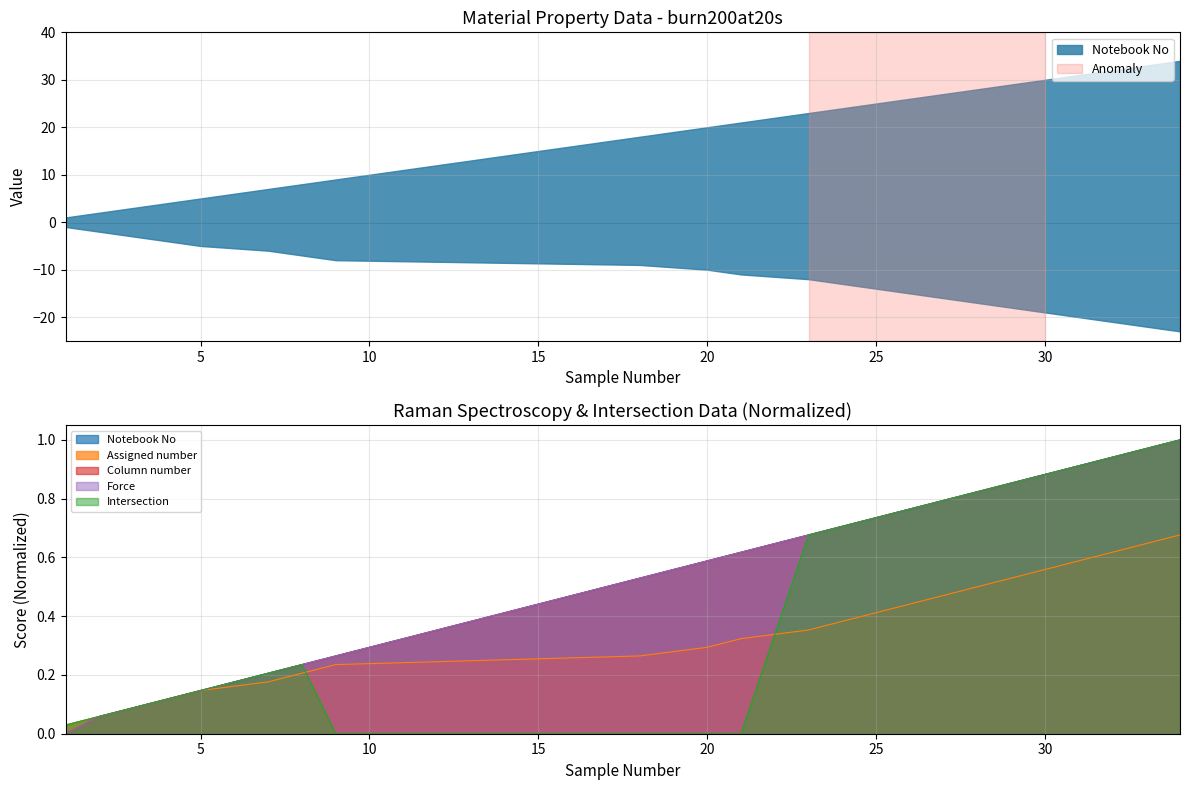

What is the difference between the maximum and minimum values in the Assigned number series?

0.6